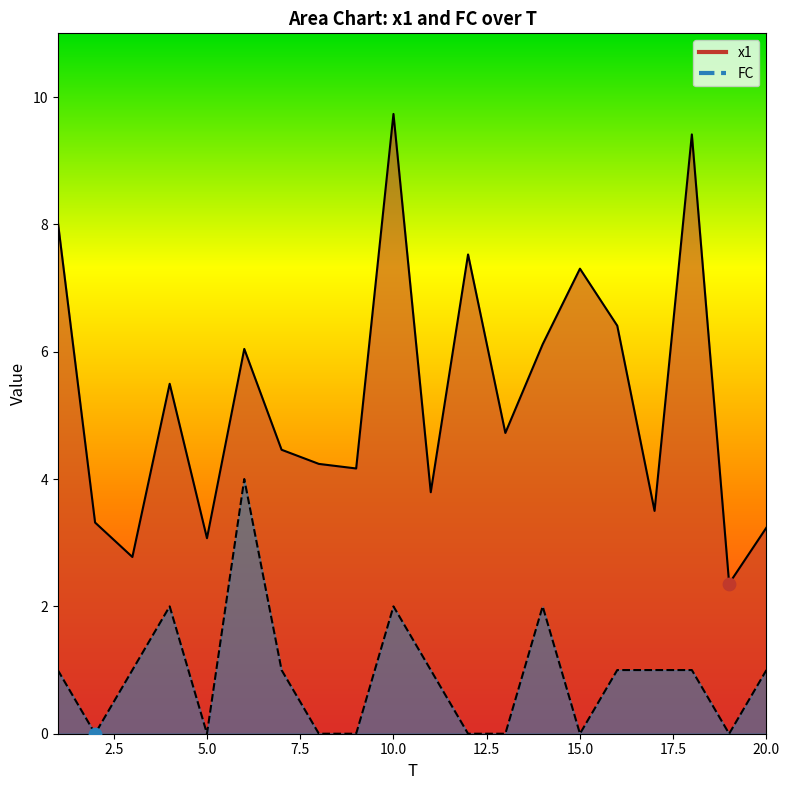

What are all the series names shown in the legend?

x1, FC